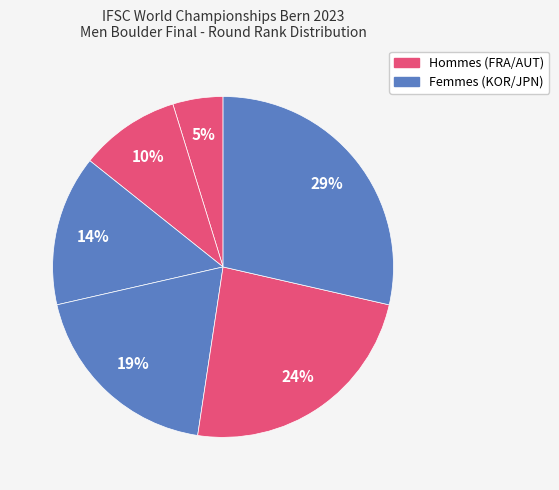

How many slices are in this pie chart?

6